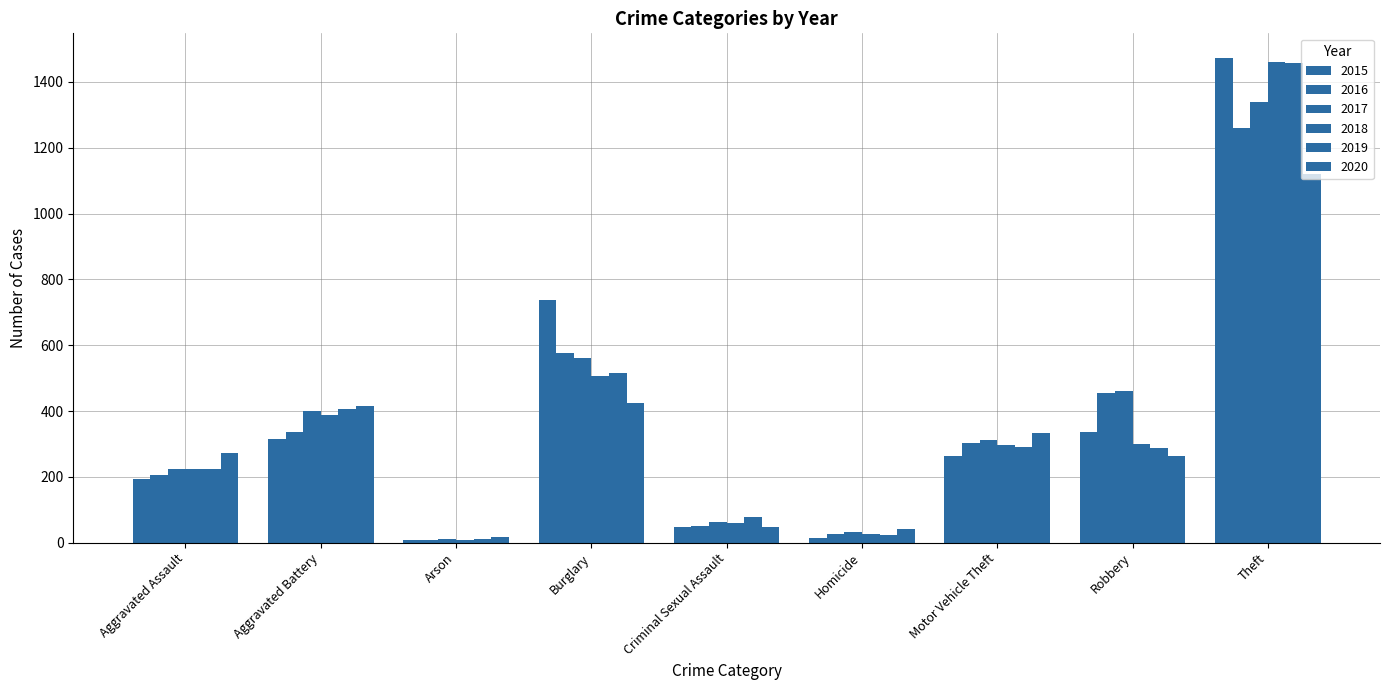

How many values in the 2016 series are below 304?

4